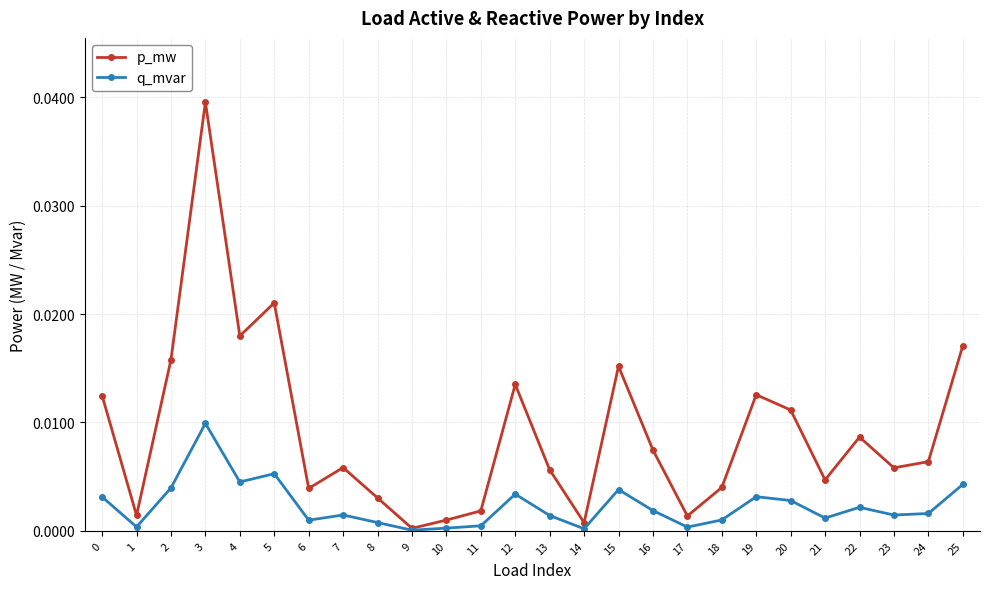

True or false: p_mw has more than 0 points higher than both neighbors.

True